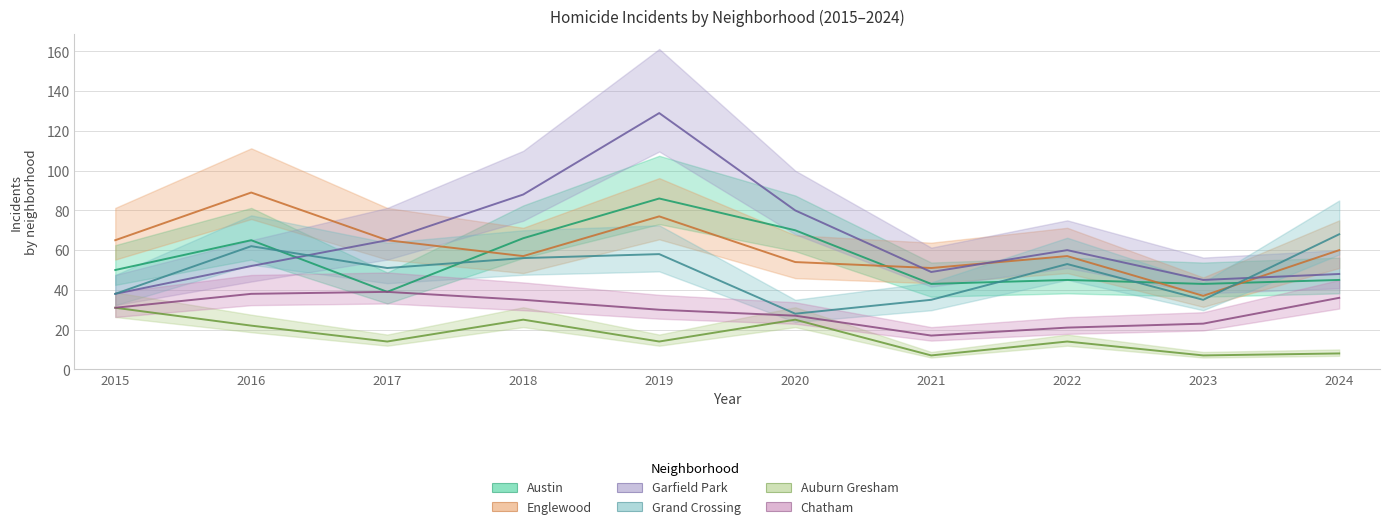

The value of Garfield Park at 2015 is 38. True or false?

True